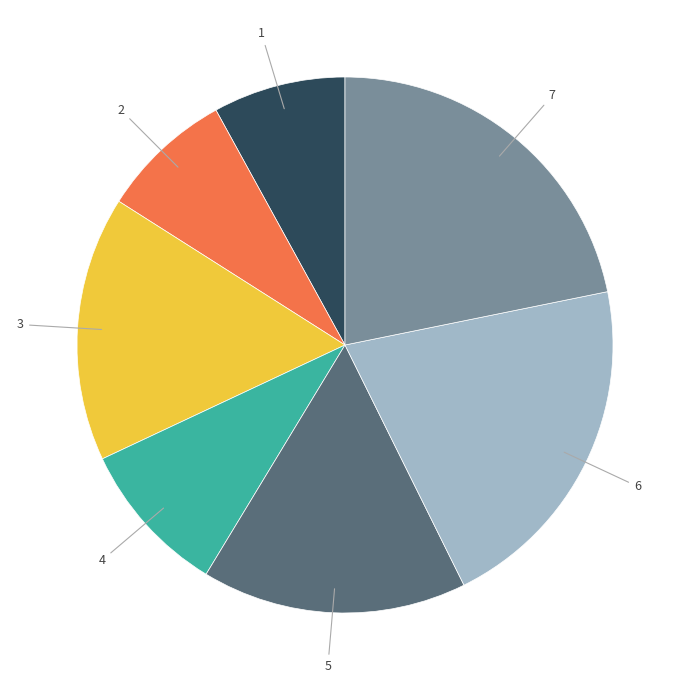

Is the sum of 7 and 3 greater than half?

No